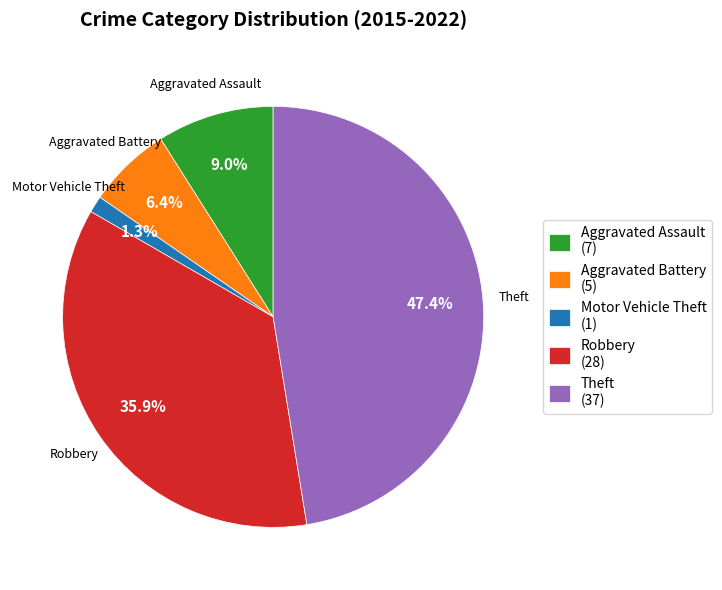

Which has a higher value, Theft or Aggravated Assault?

Theft